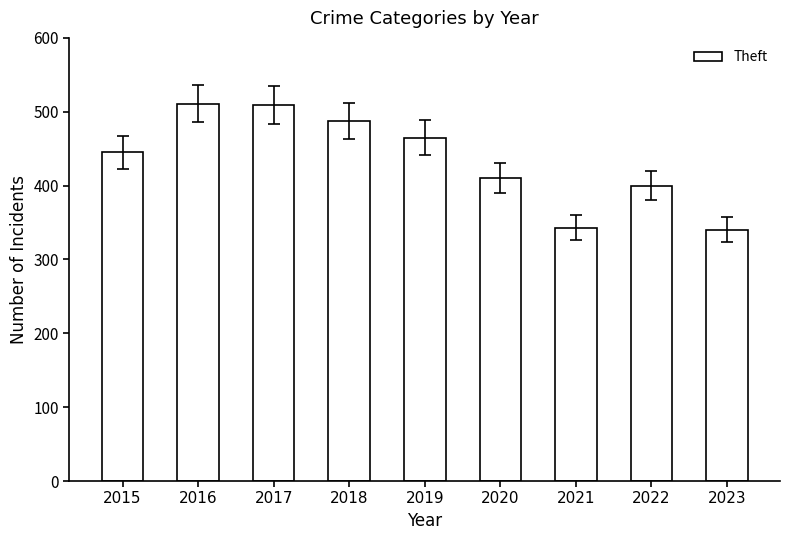

Where is the data nearest to the value 425?

2020